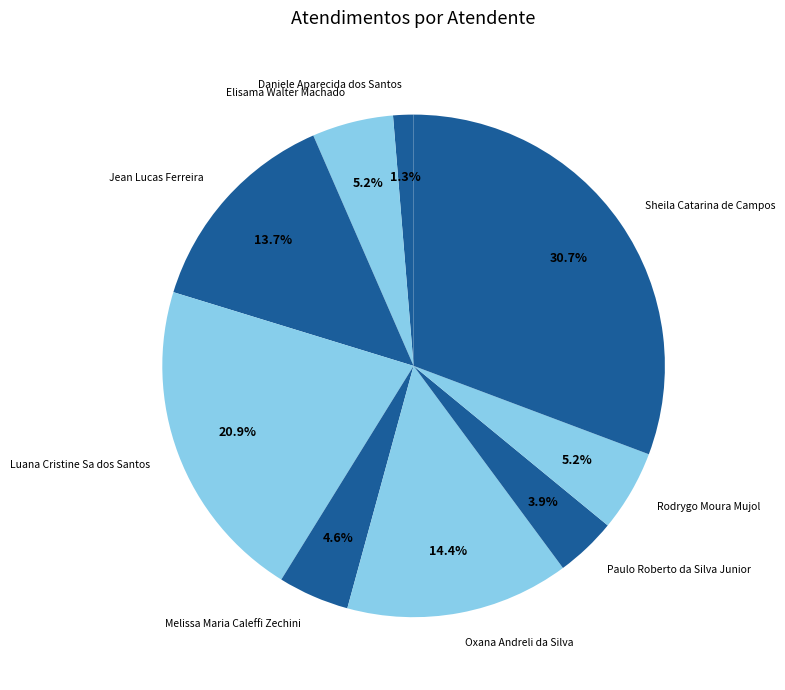

Which category has the smallest portion of the pie?

Daniele Aparecida dos Santos